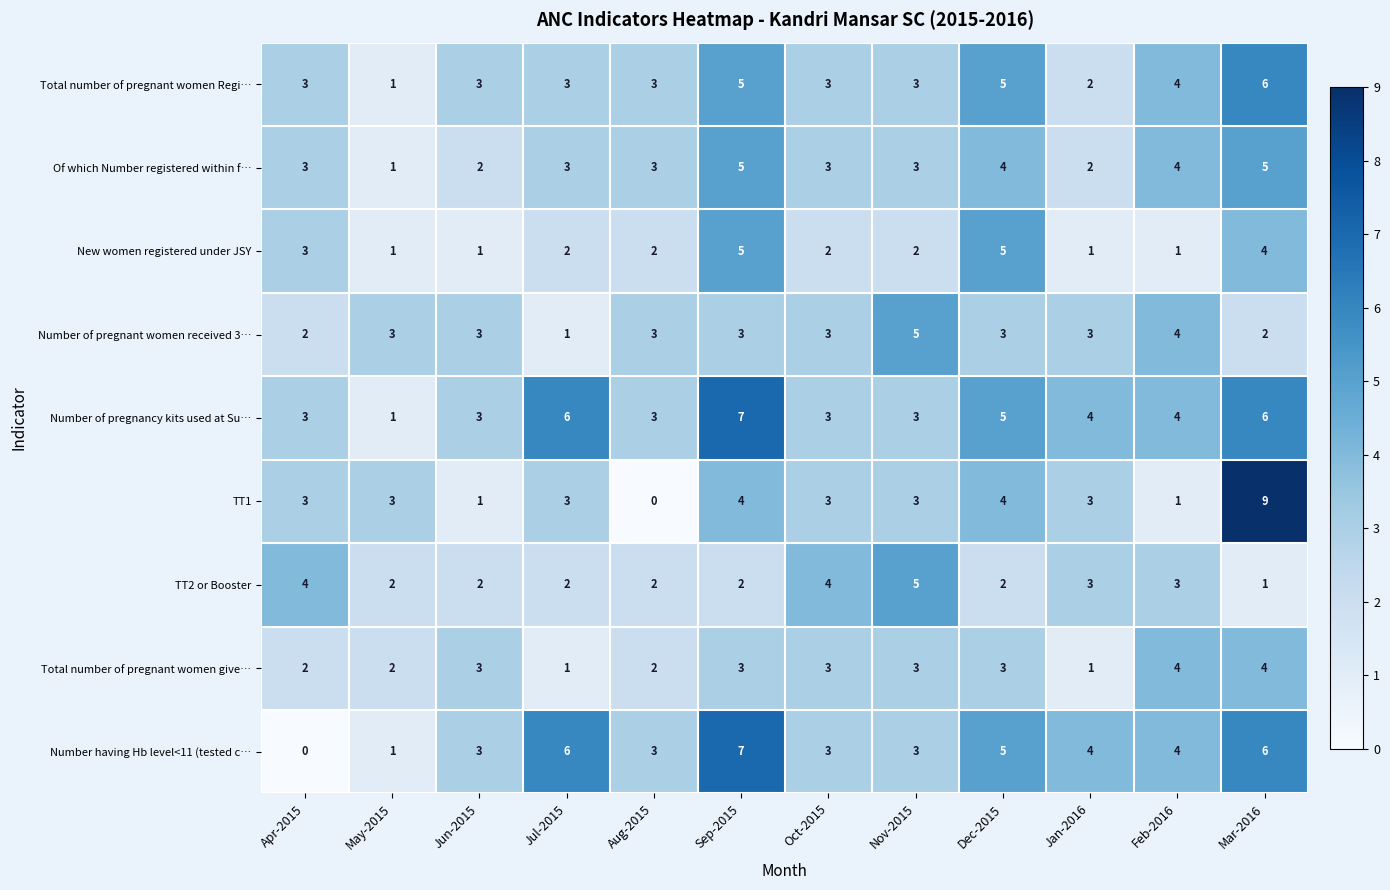

What is the total value across all series at Jun-2015?

21